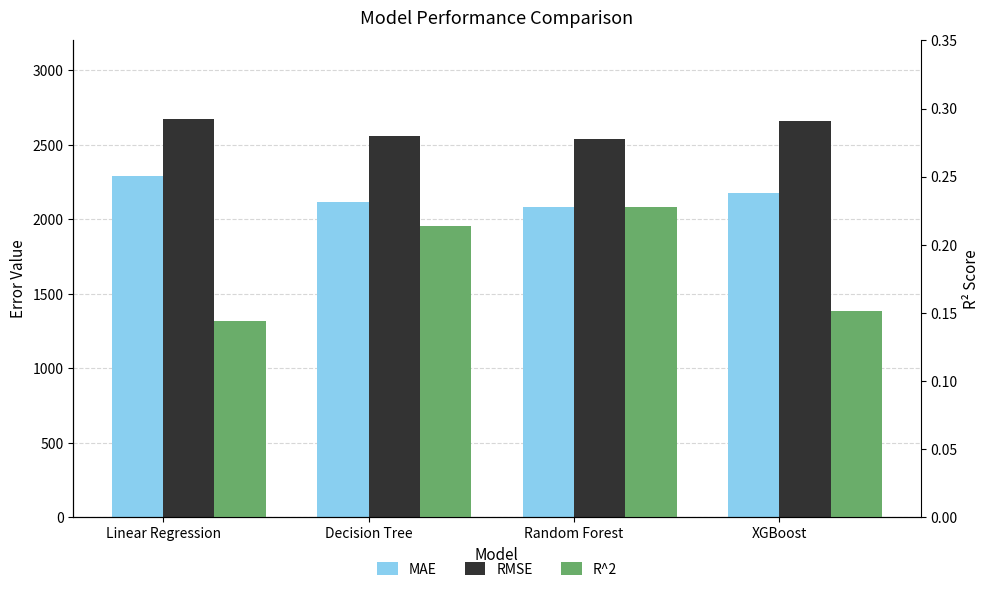

What is the sum of all R^2 values?

0.7